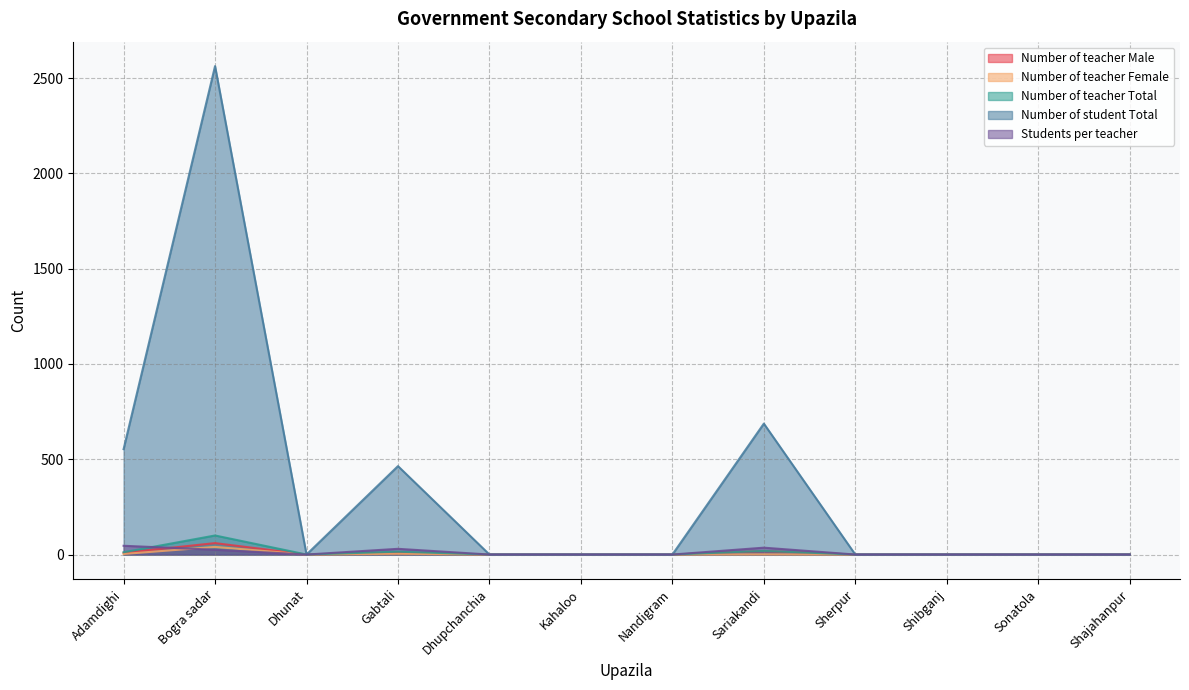

How many lines are shown in the chart?

5